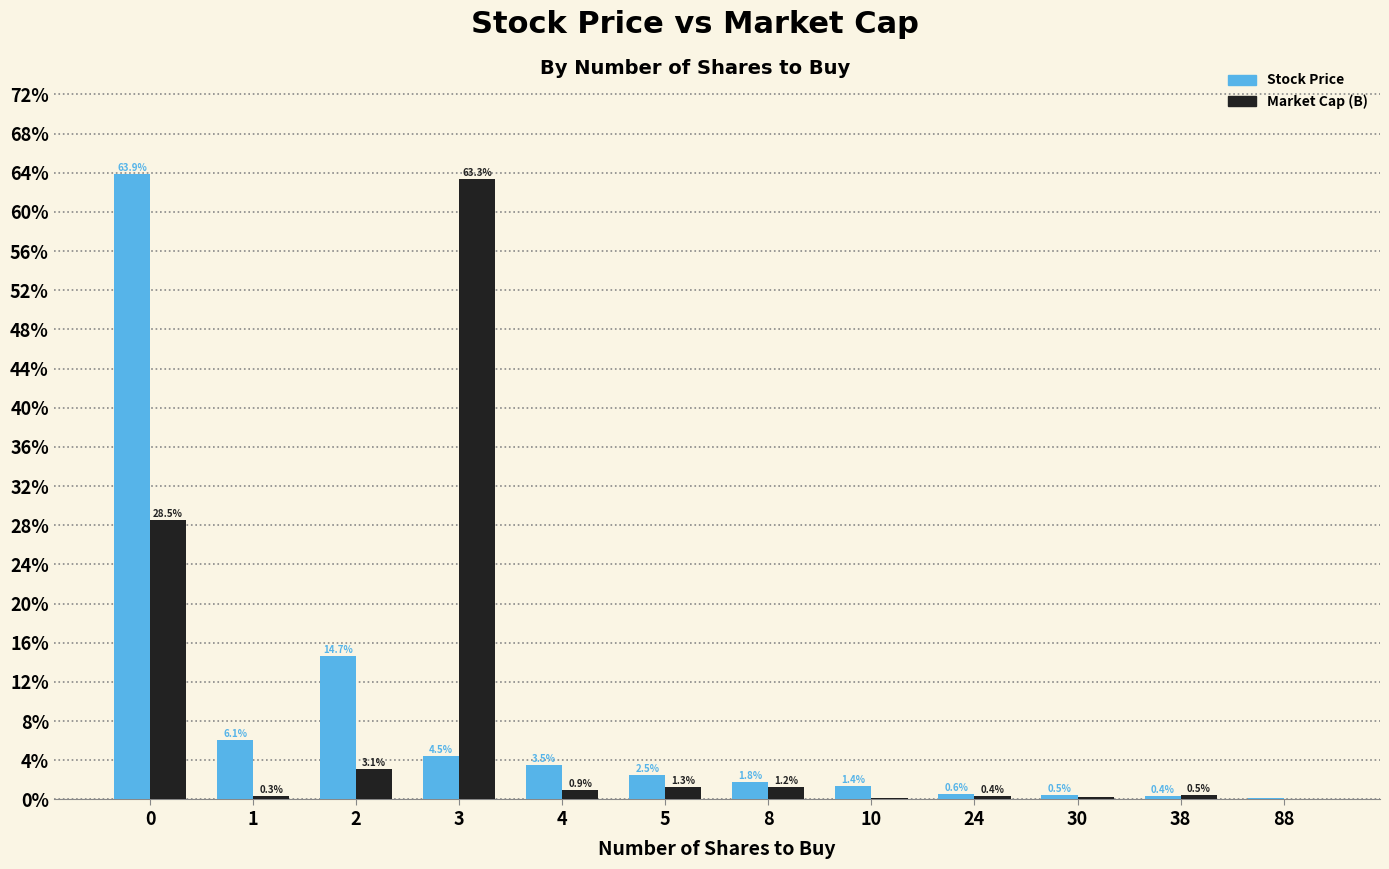

True or false: Market Cap (B) has a value of 1.3 at 5.

True